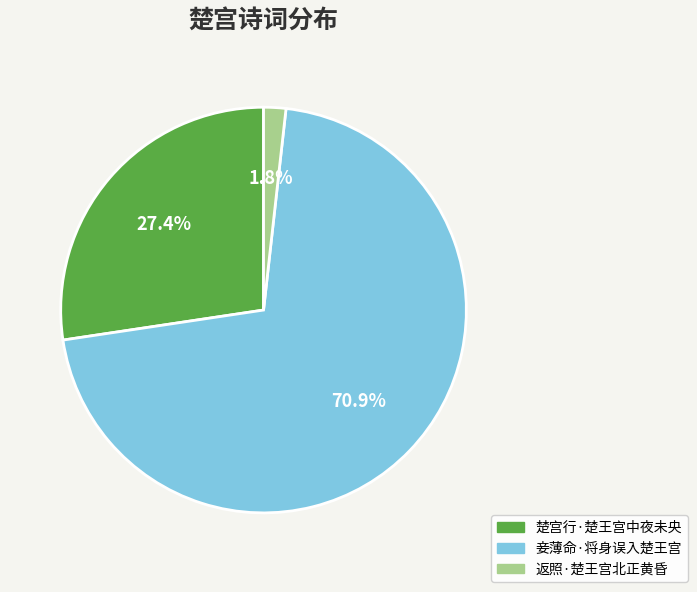

What percentage is the 返照·楚王宫北正黄昏 slice, to the nearest percent?

2%